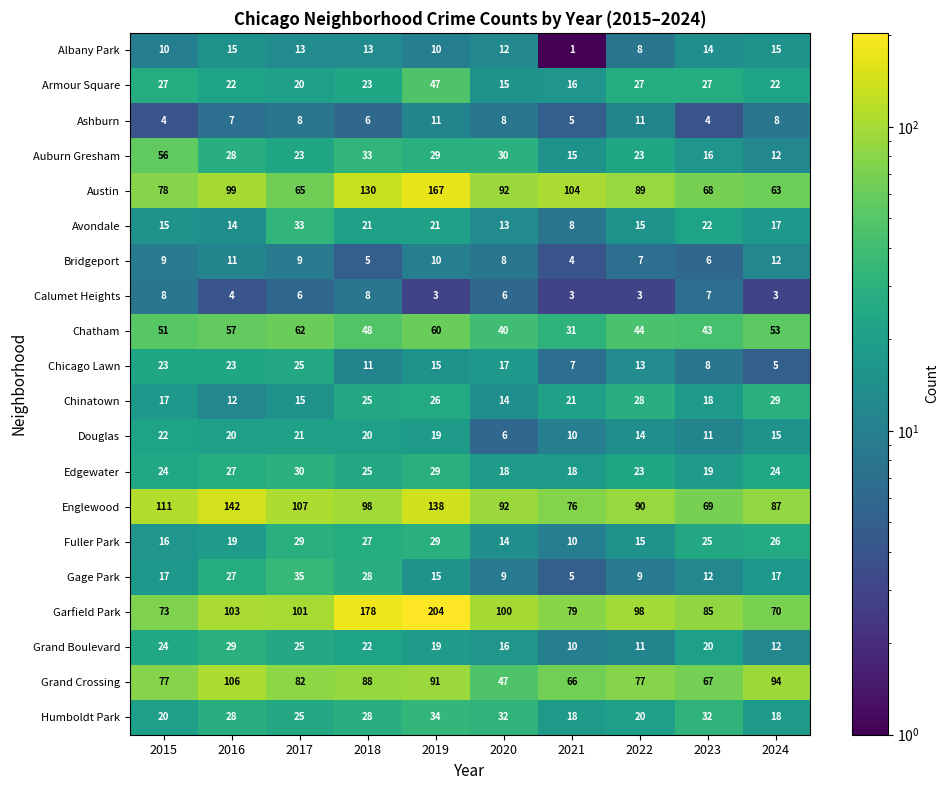

The value of Austin at 2017 is 109. True or false?

False